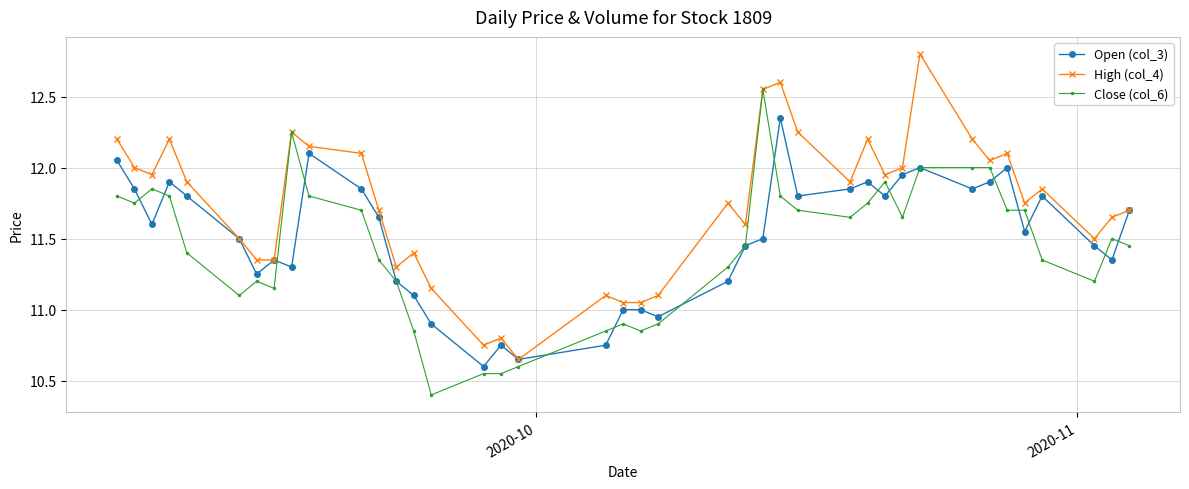

What is the value of the High (col_4) point at the 32nd from the left?

12.8